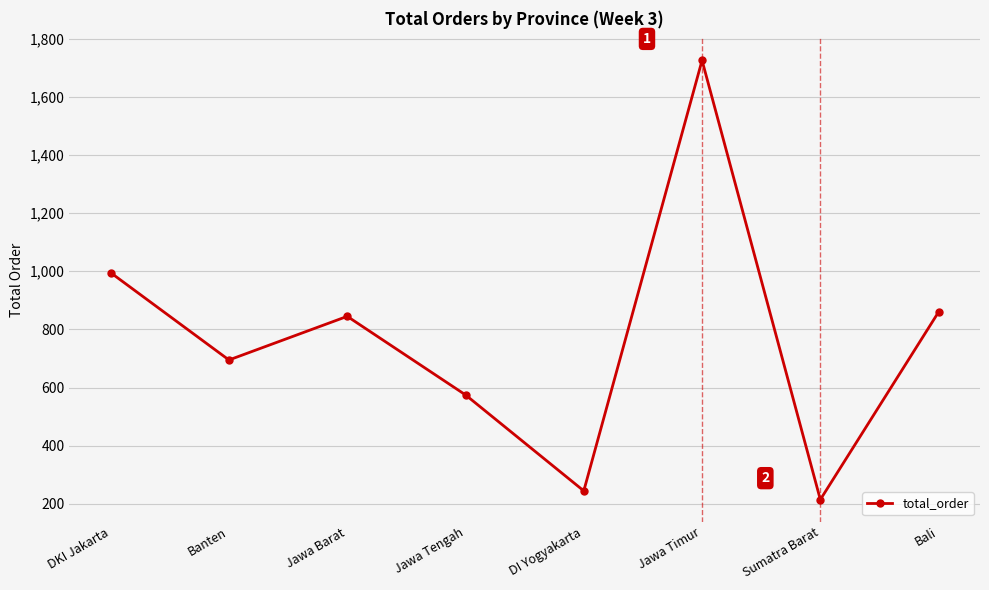

The value at DKI Jakarta is 1650. True or false?

False